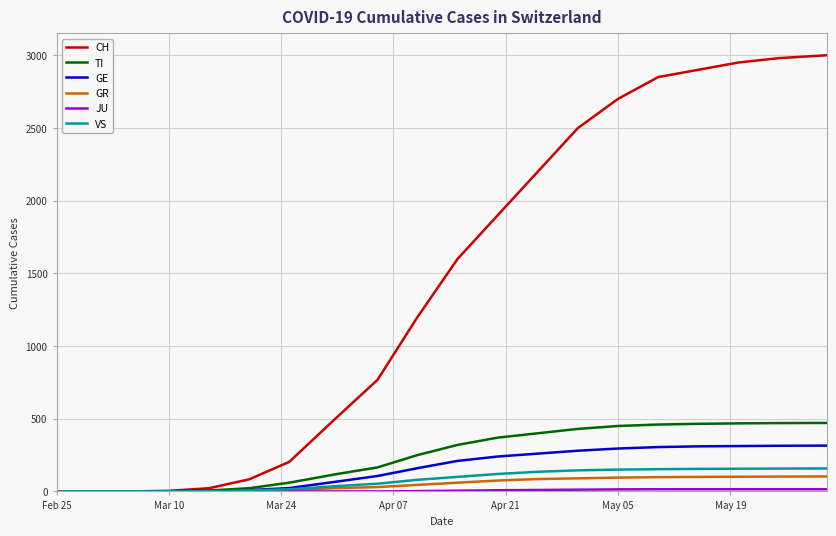

Does the chart have visible grid lines?

Yes